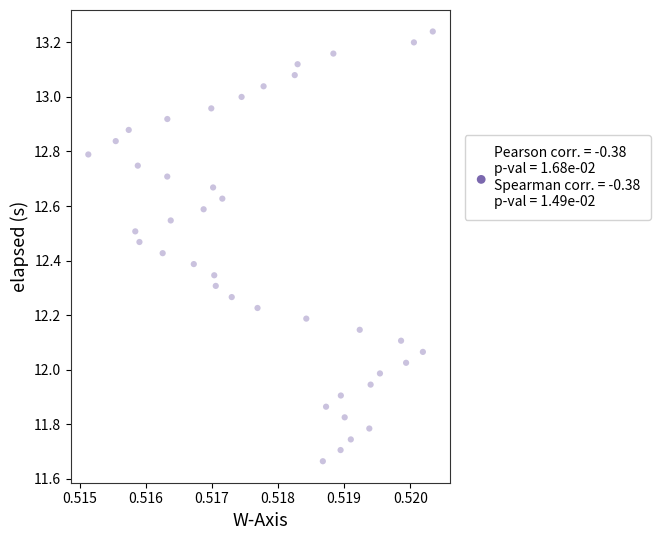

What is the range of Y values (max minus min)?

1.6